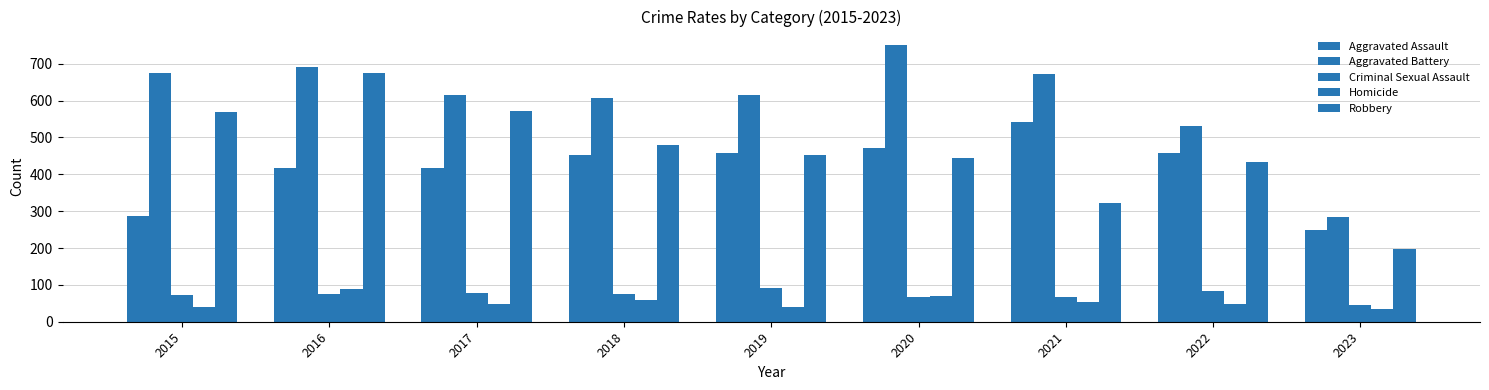

Count the number of data series in this chart.

5